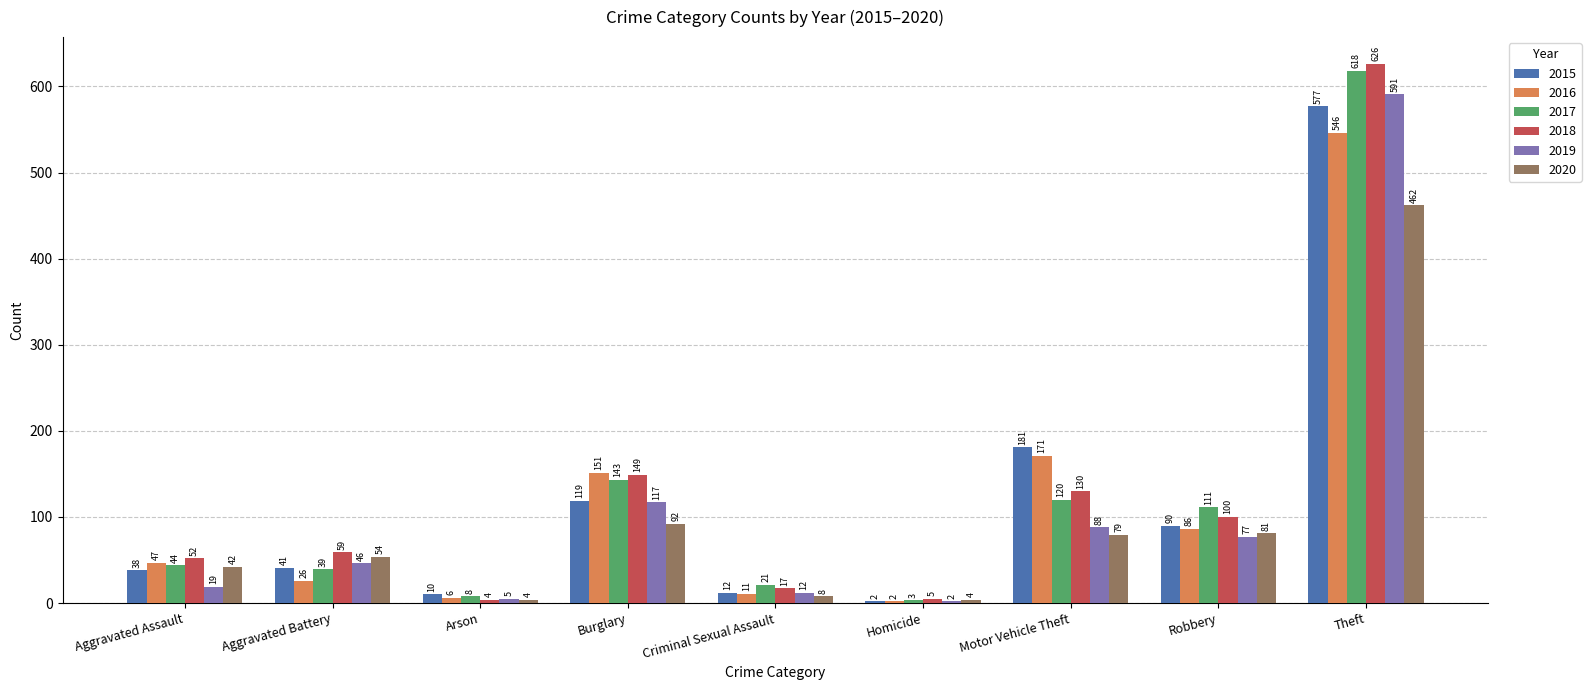

What is the difference between the maximum and minimum values in the 2017 series?

615